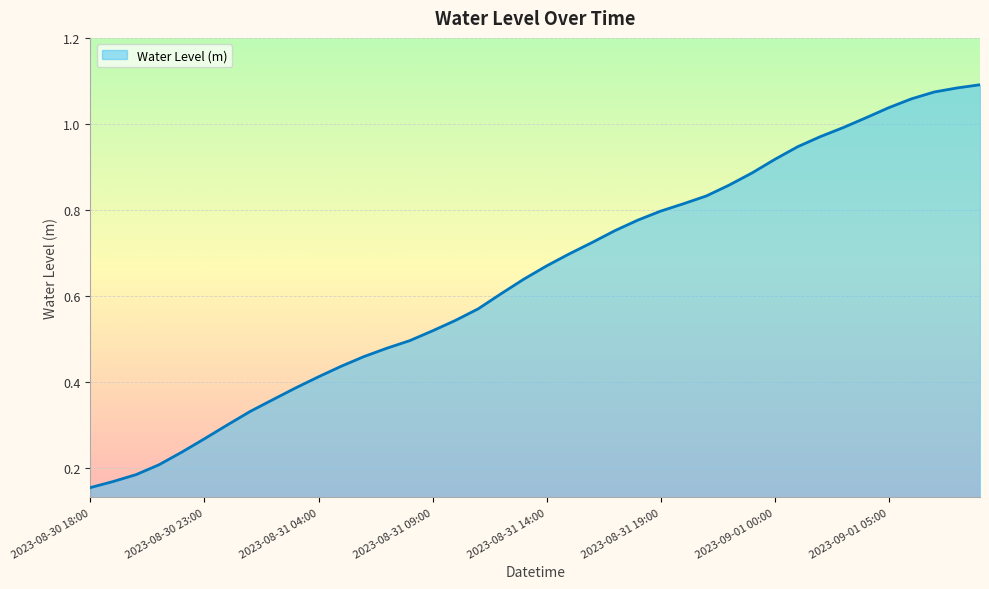

How many lines are shown in the chart?

1